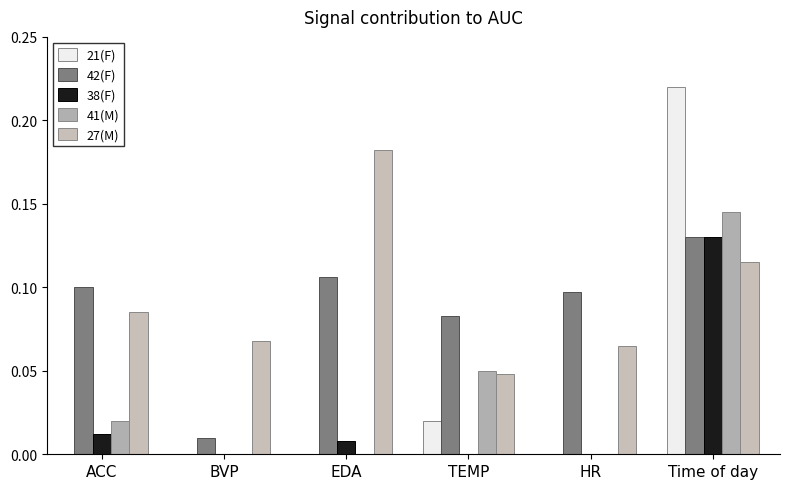

Which label corresponds to the largest value in the chart?

Time of day